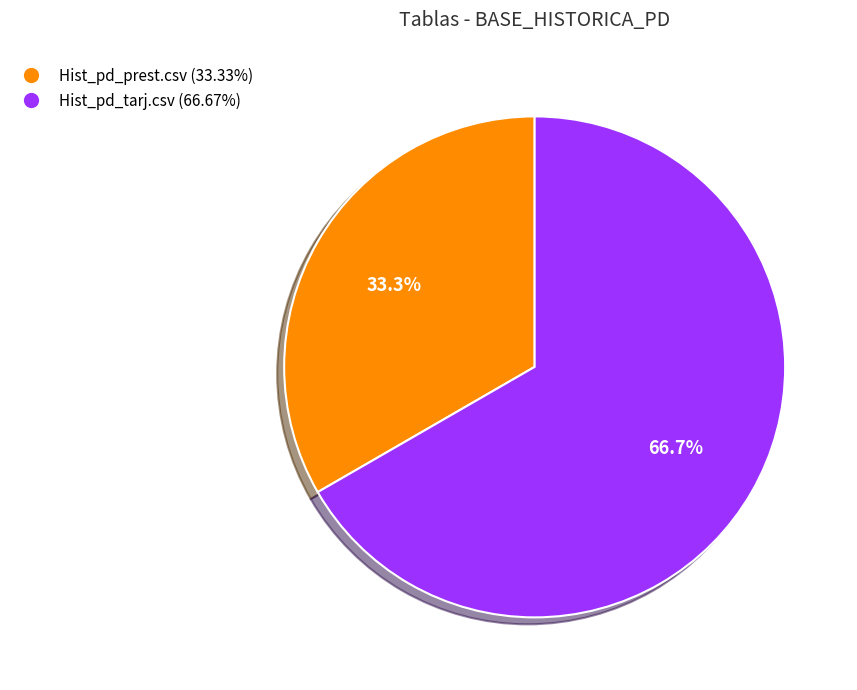

To the nearest percent, what is the combined percentage of Hist_pd_tarj.csv and Hist_pd_prest.csv?

100%